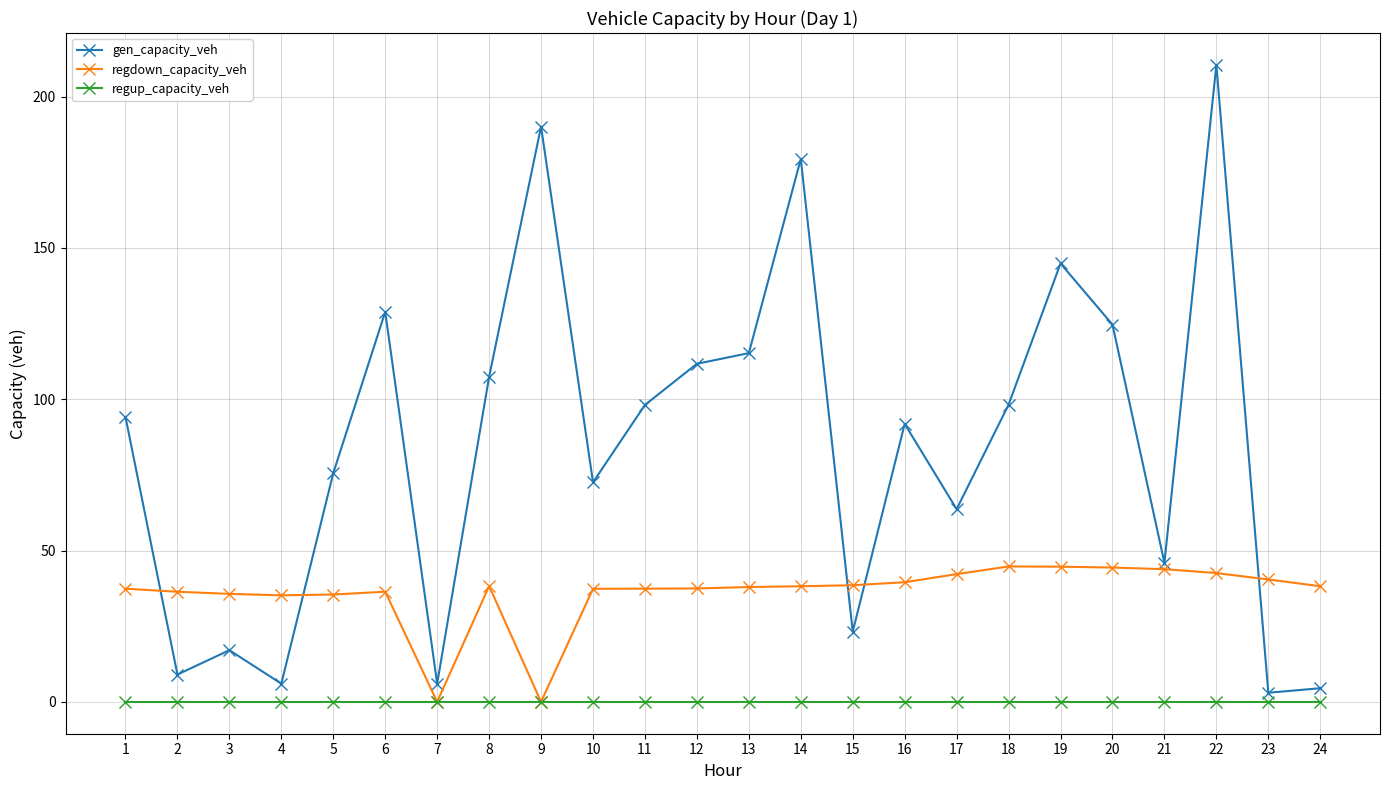

What is the total value across all series at 15?

61.8